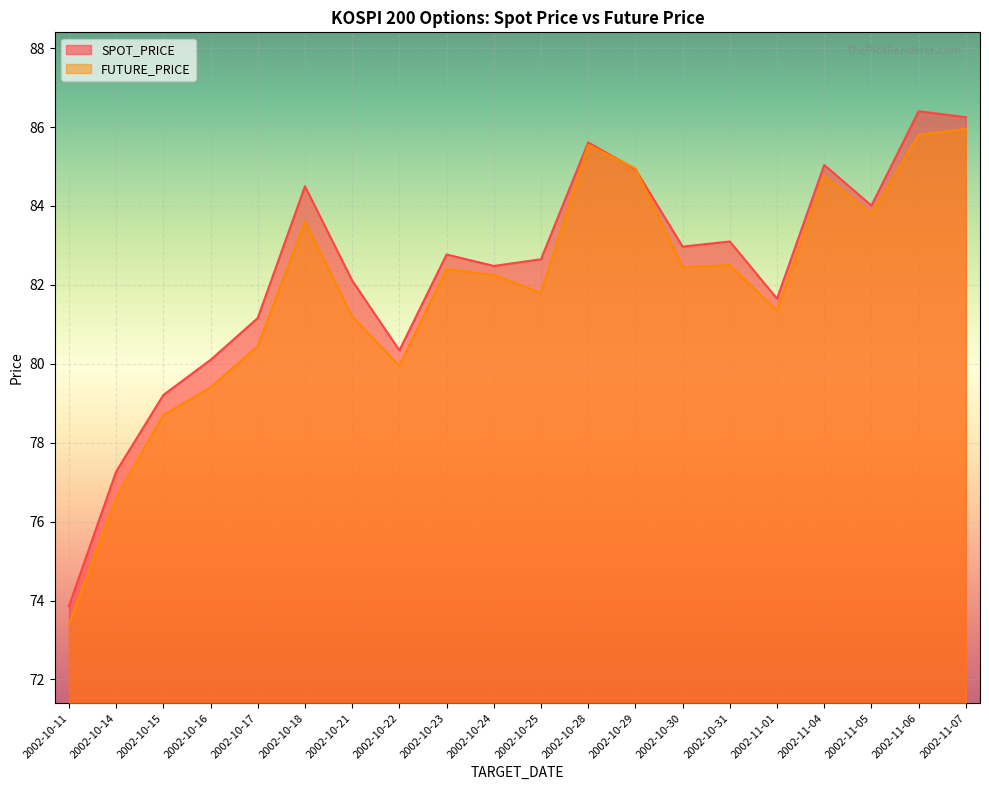

Does the chart display data point markers on the line(s)?

No